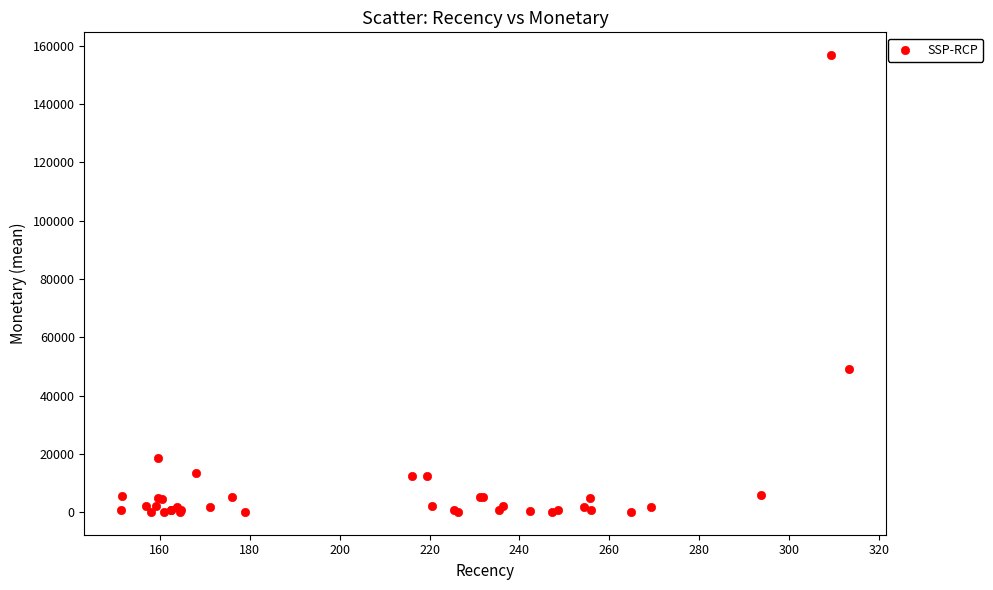

What Y value in the scatter plot is closest to 78450?

49132.1